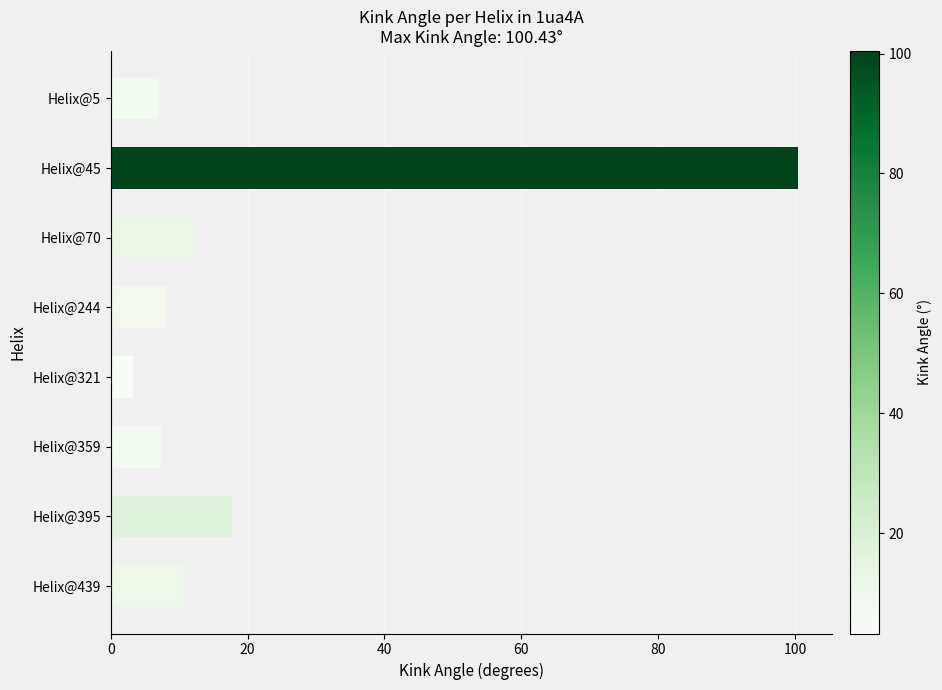

What is the change in value from Helix@45 to Helix@359?

-93.1